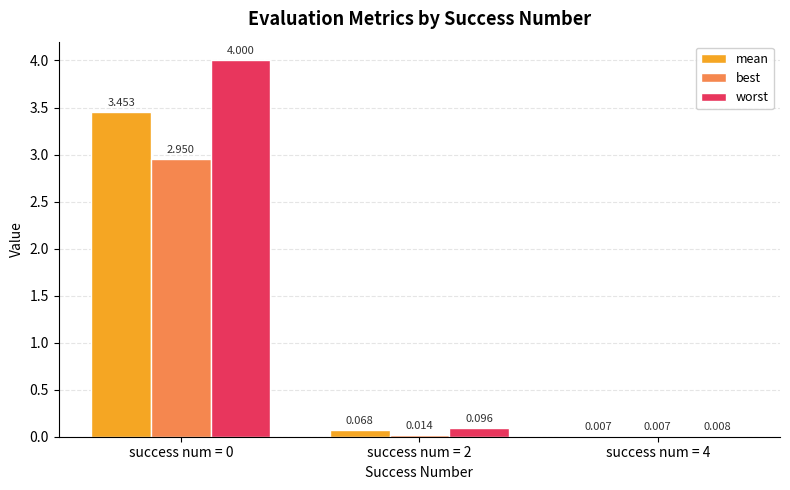

Between success num = 0 and success num = 2, which series saw the biggest shift?

worst